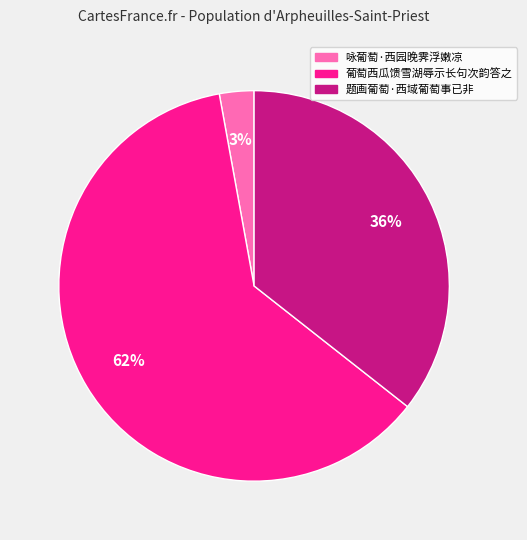

Rank the categories by value from lowest to highest.

咏葡萄·西园晚霁浮嫩凉, 题画葡萄·西域葡萄事已非, 葡萄西瓜馈雪湖辱示长句次韵答之